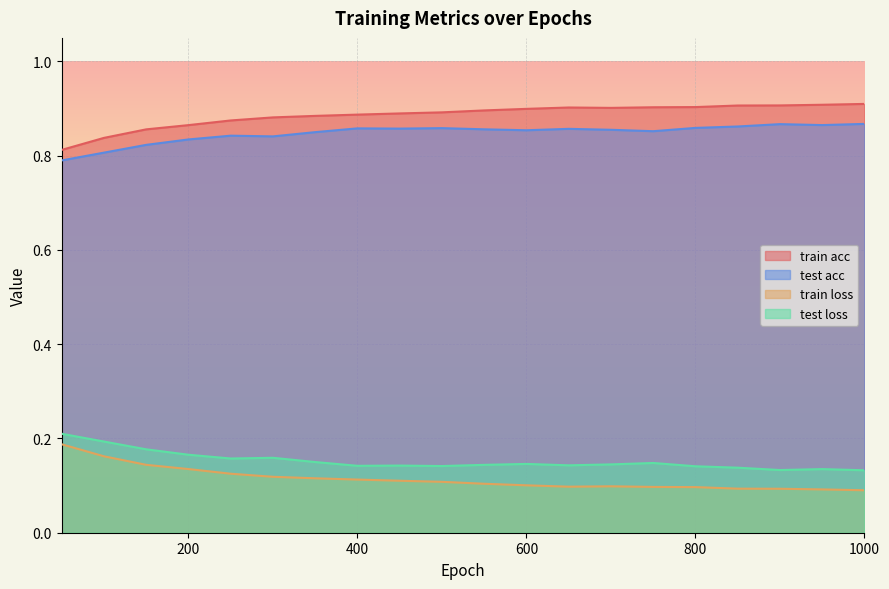

Rank the series at 650 from lowest to highest value.

train loss, test loss, test acc, train acc